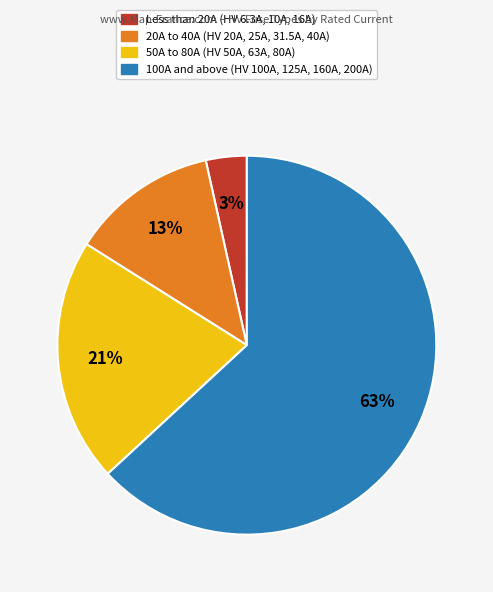

Does any single category account for the majority?

Yes